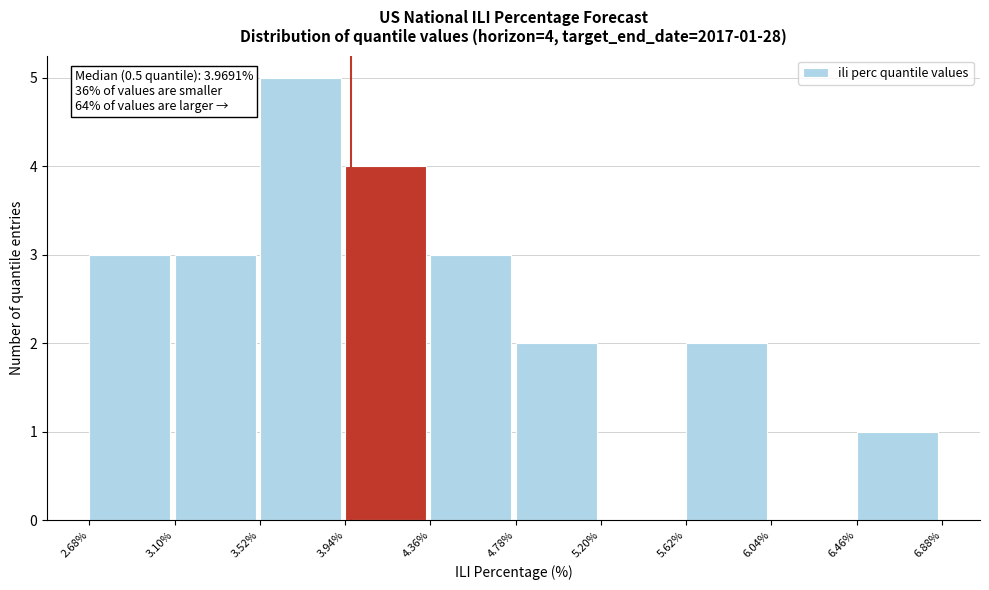

Over which range of the x-axis is the bar tallest?

3.52% to 3.94%